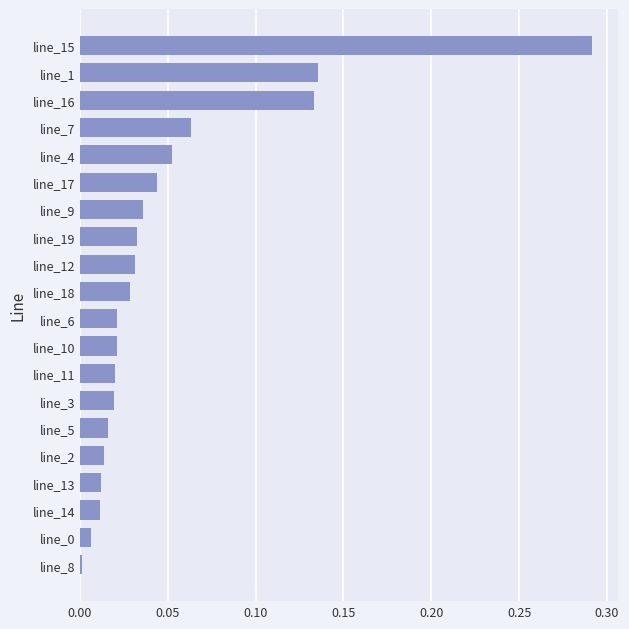

What is the change in value from line_12 to line_15?

+0.3